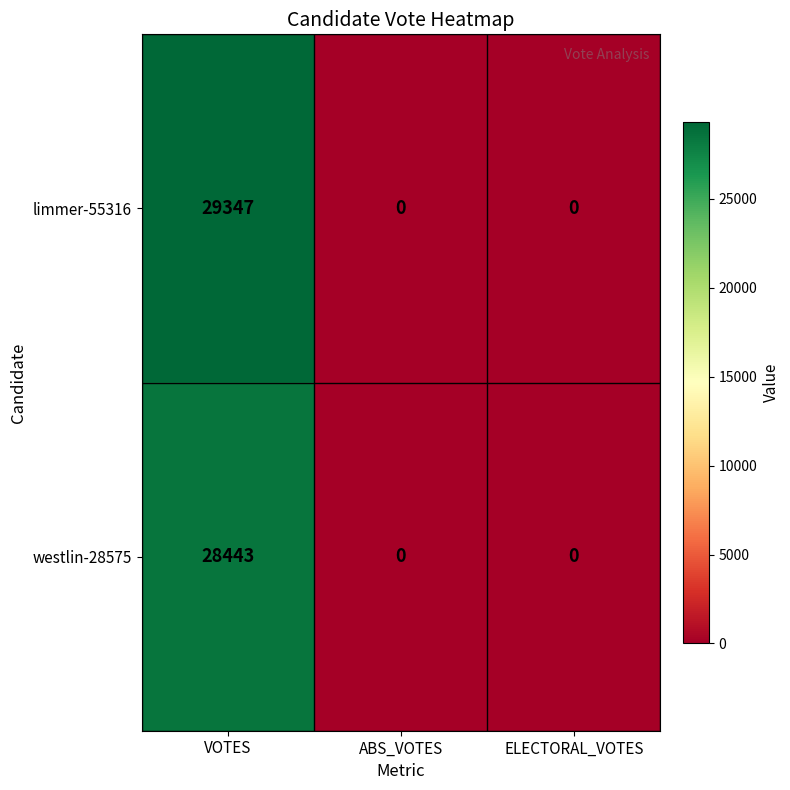

What is the highest value of the westlin-28575 series?

28443